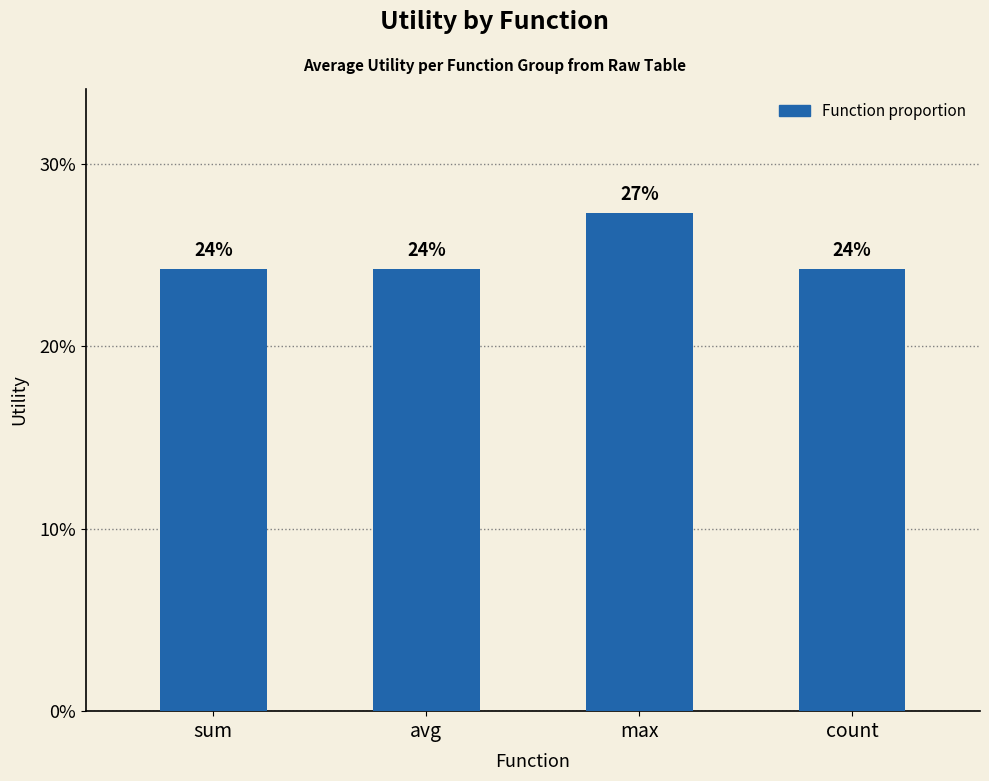

The chart shows a value of 0.1 at avg. True or false?

False